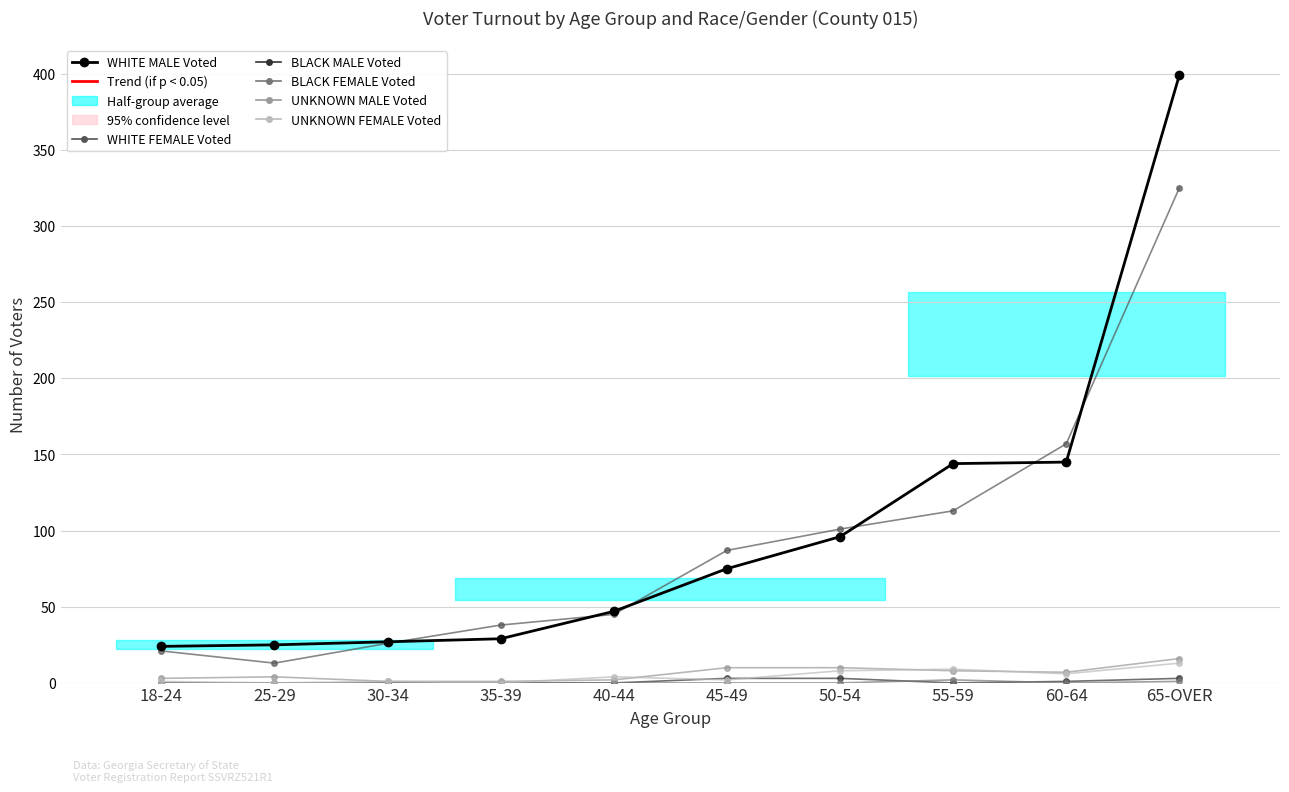

True or false: BLACK MALE Voted and WHITE MALE Voted cross at least once.

False